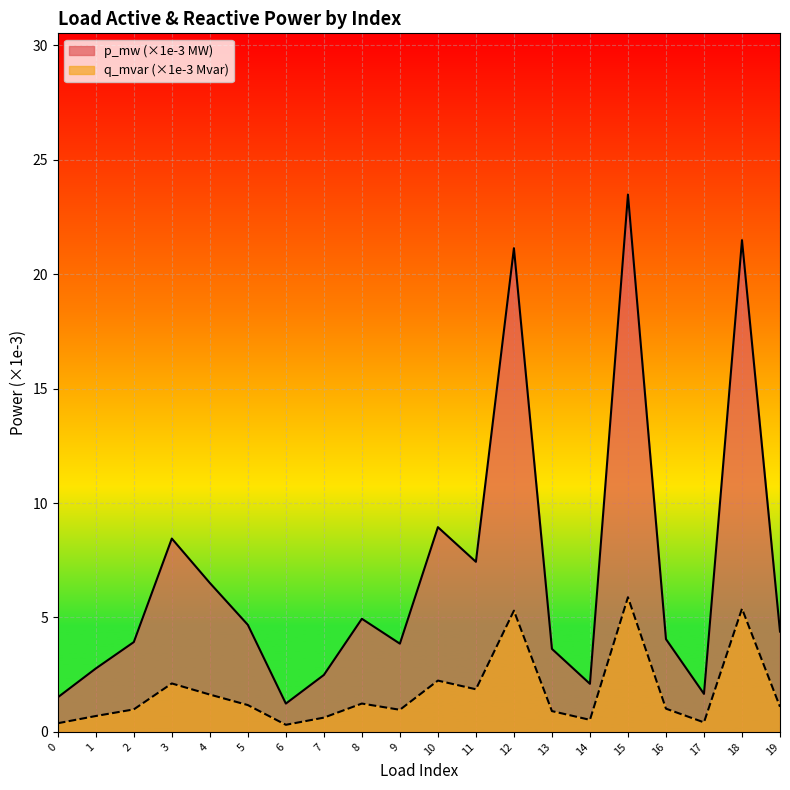

At which label does p_mw first exceed 1?

3